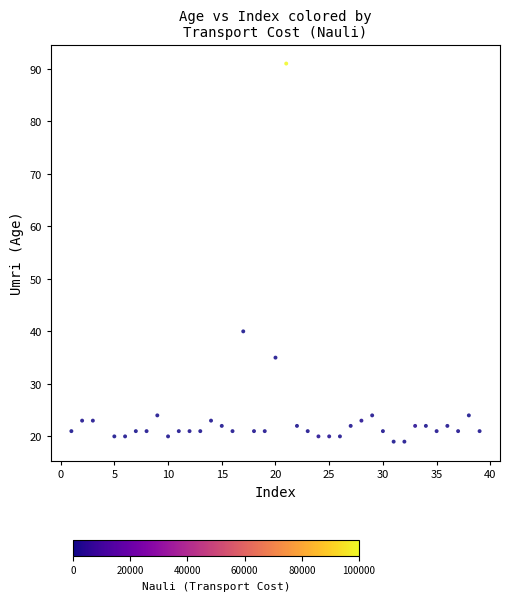

What Y value in the scatter plot is closest to 55?

40